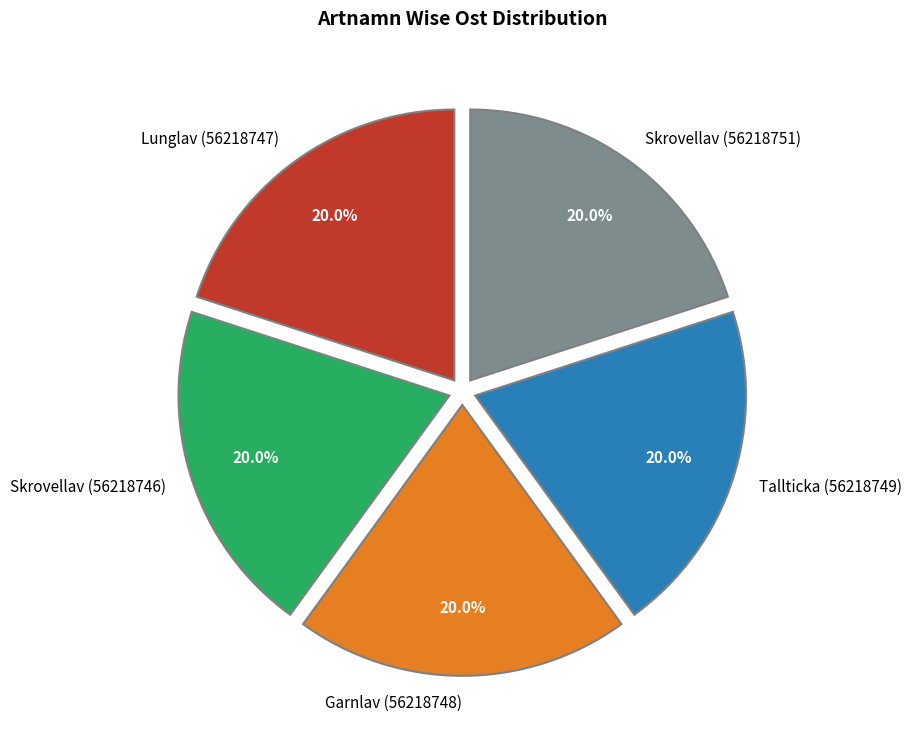

What percentage is the Skrovellav (56218746) slice, to the nearest percent?

20%